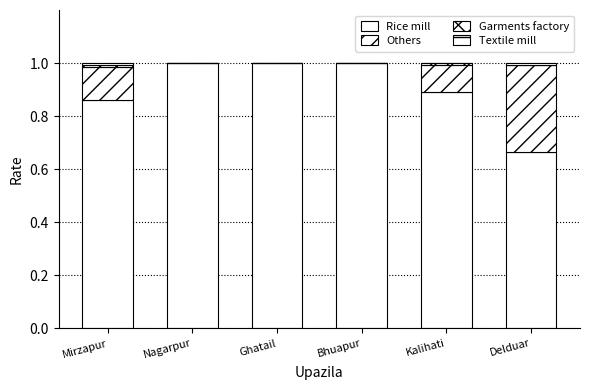

How many series are shown in this chart?

4